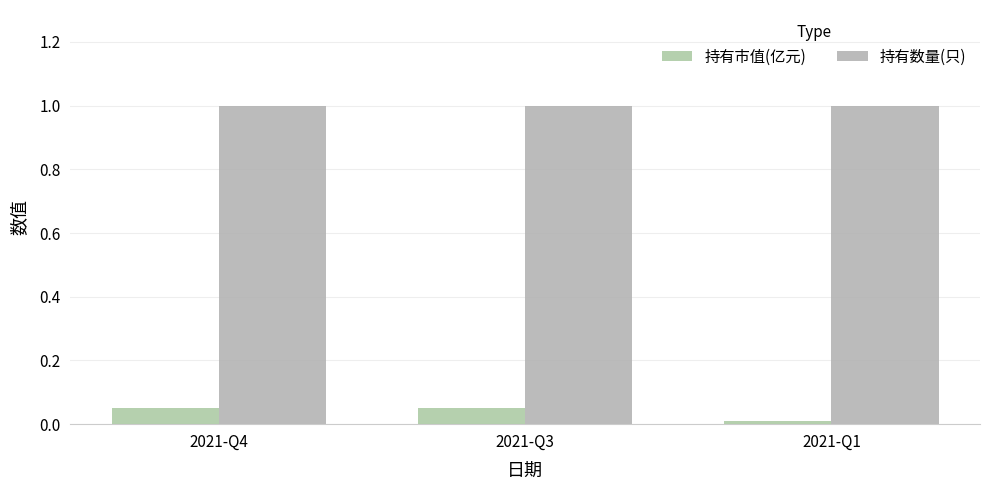

Which category has the lowest value in the 持有市值(亿元) series?

2021-Q1